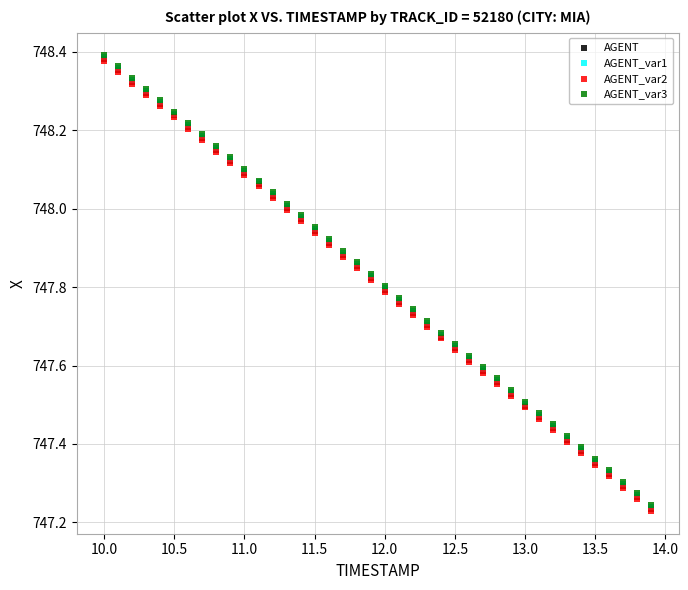

What are all the series names shown in the legend?

AGENT, AGENT_var1, AGENT_var2, AGENT_var3